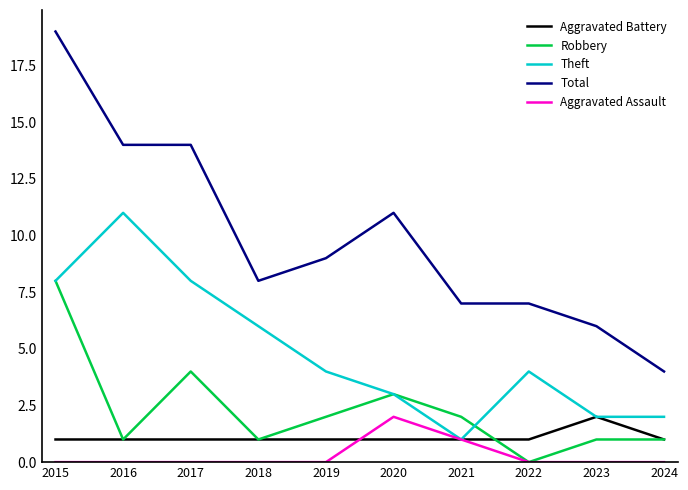

What is the maximum value for Total?

19